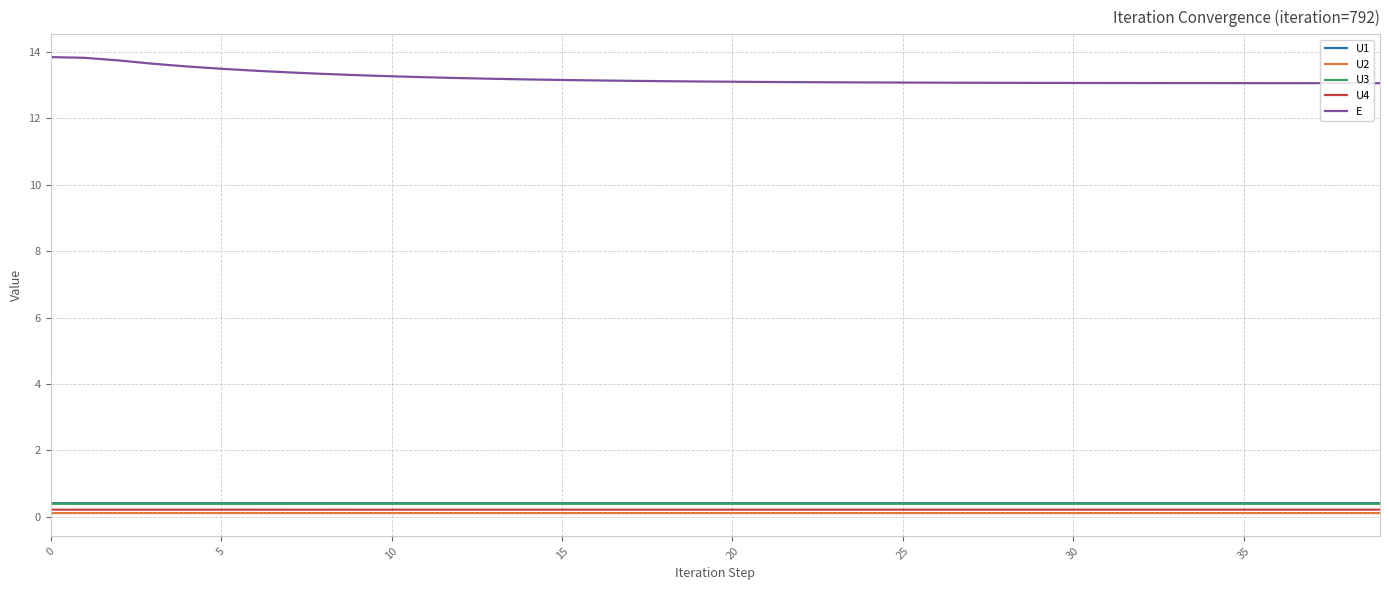

What is the greatest value displayed?

13.8